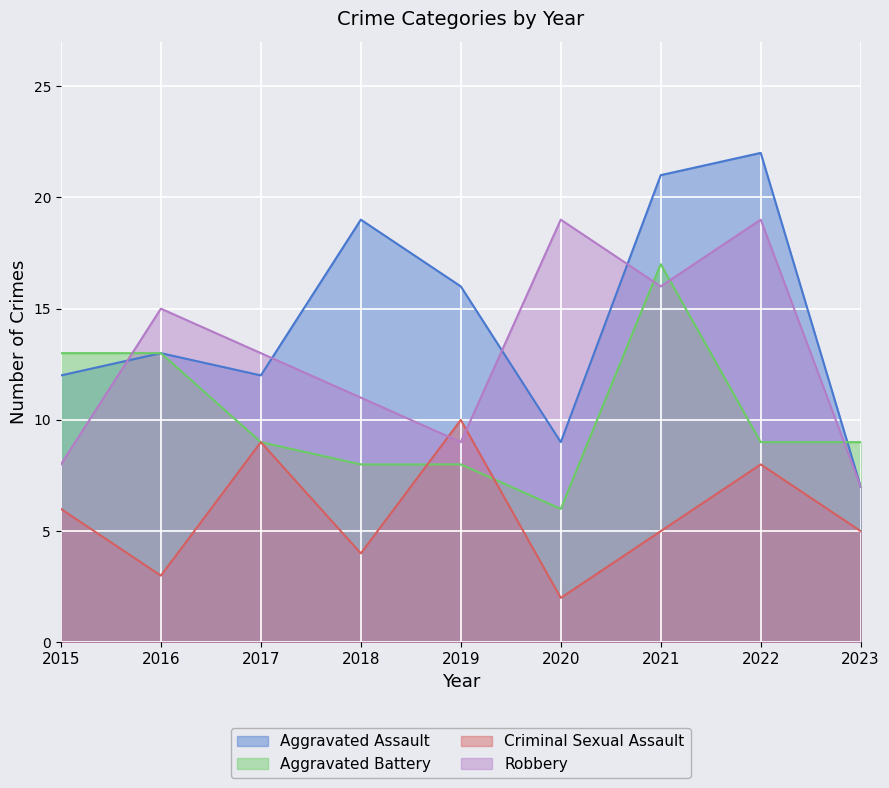

True or false: Robbery has more than 1 interior local peaks.

True